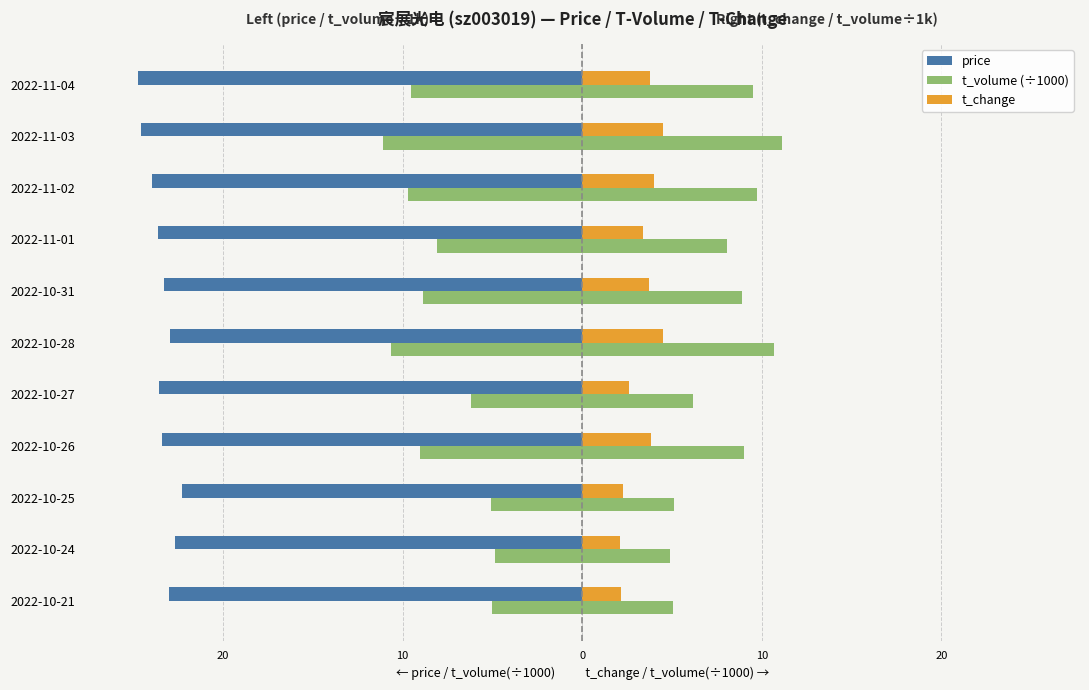

What is the smallest value displayed?

-24.8